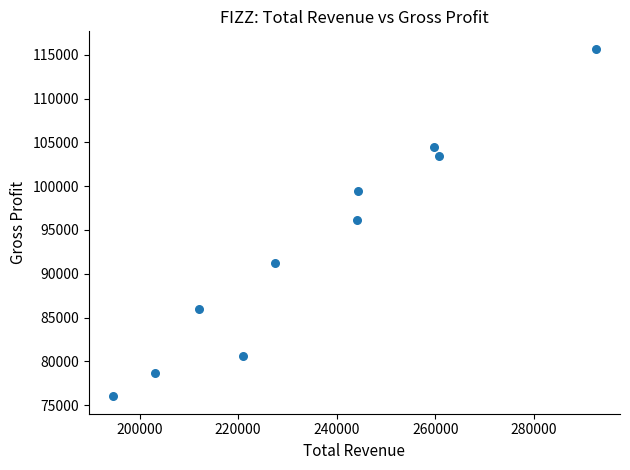

What is the average X value?

235980